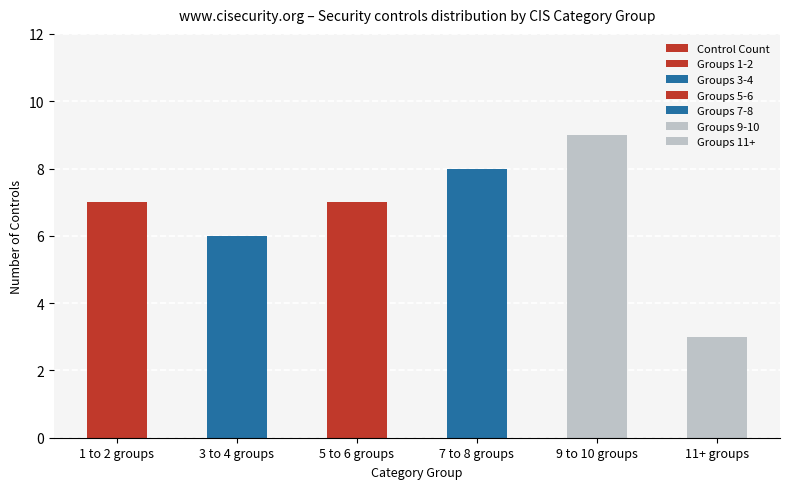

What is the greatest value displayed?

9